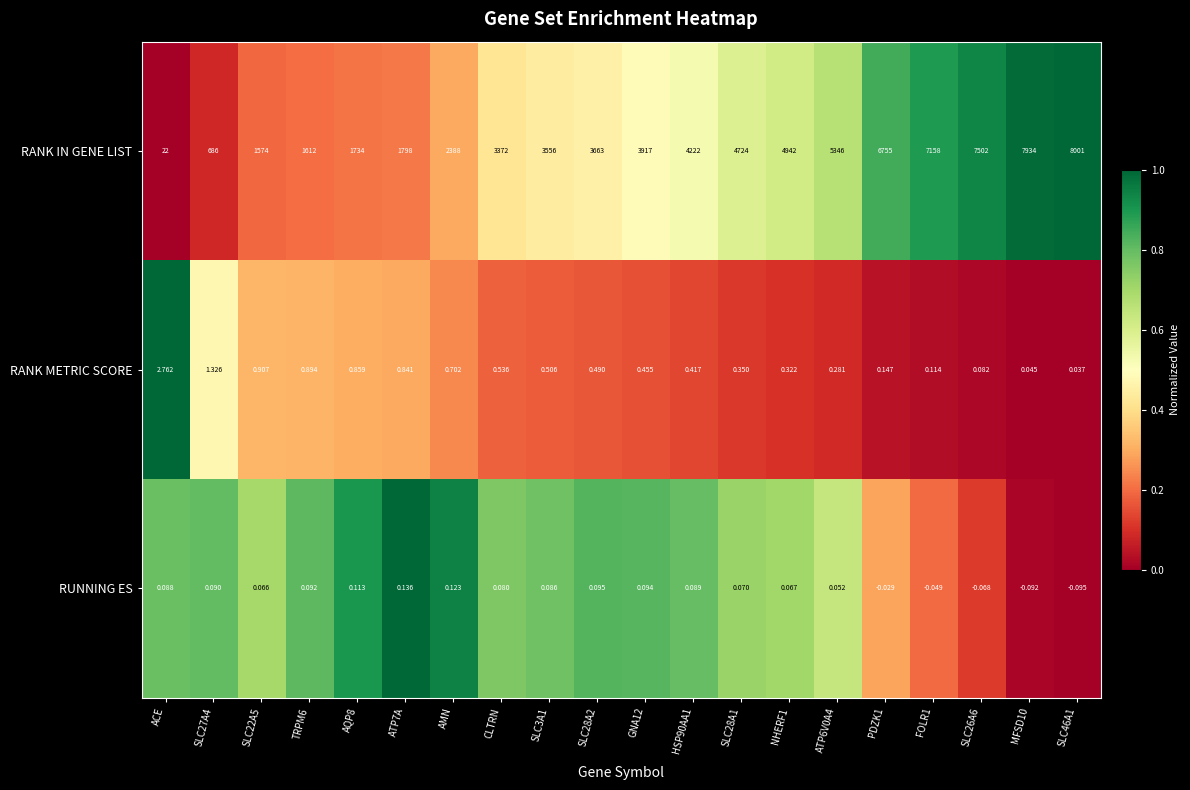

At SLC46A1, list the series in order from largest to smallest.

RANK IN GENE LIST, RANK METRIC SCORE, RUNNING ES